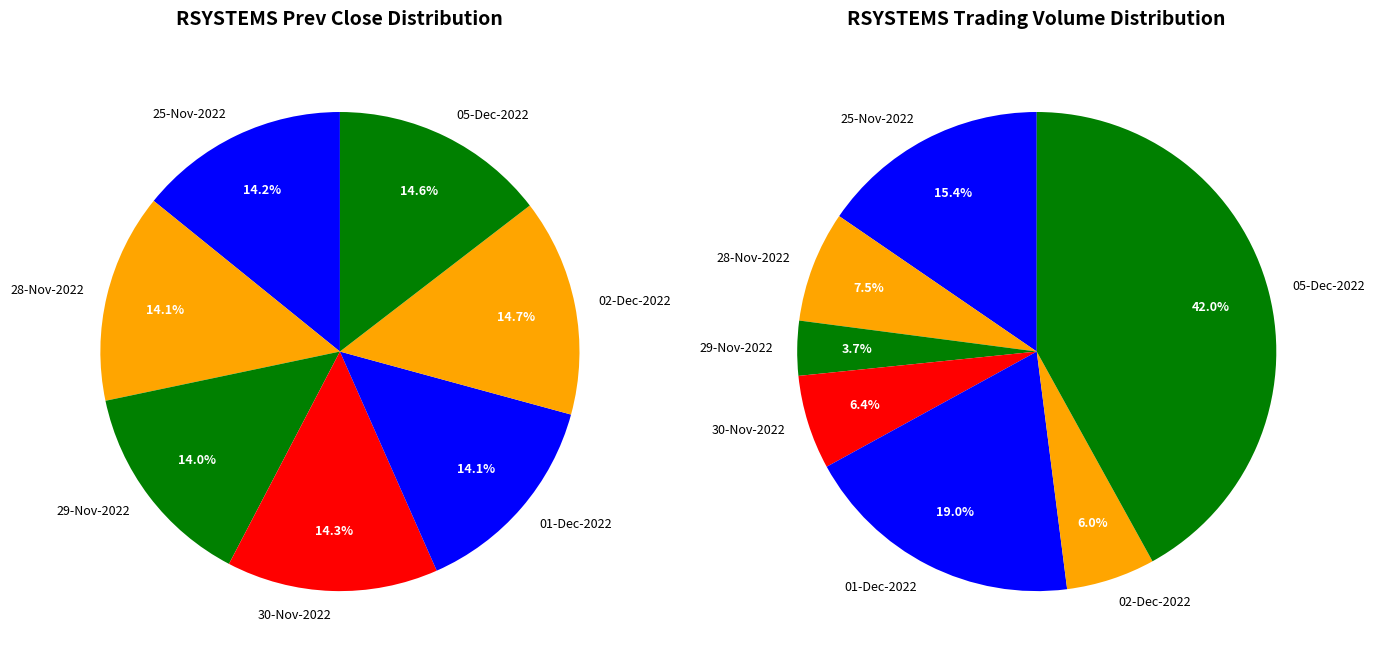

Which category has the smallest portion of the pie?

29-Nov-2022